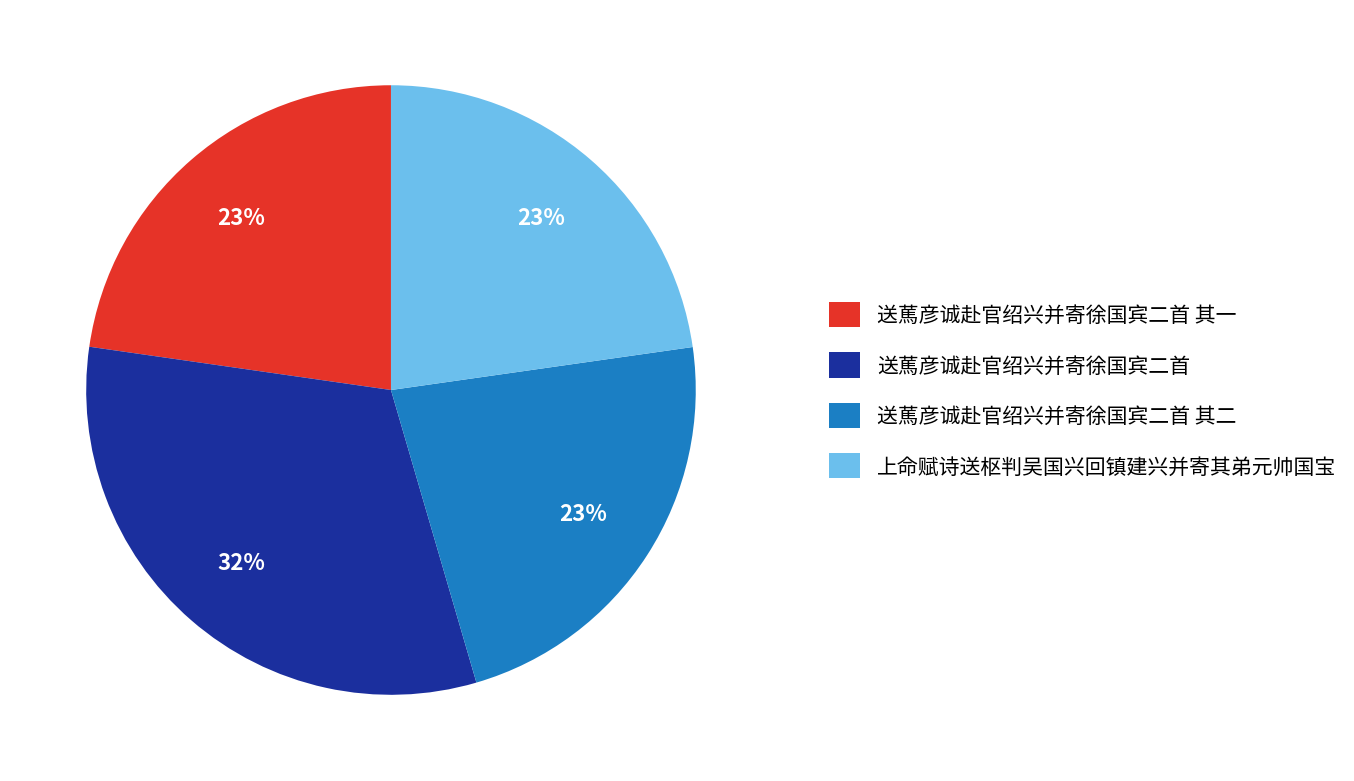

Do 送䔍彦诚赴官绍兴并寄徐国宾二首 其一 and 送䔍彦诚赴官绍兴并寄徐国宾二首 together represent more than half of the pie?

Yes